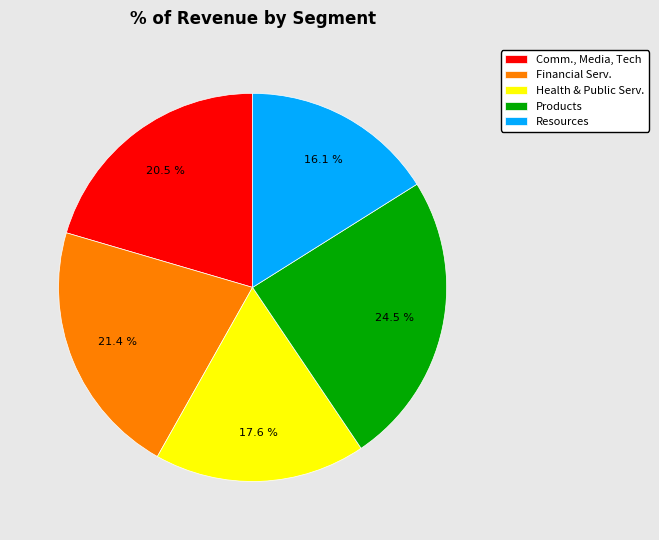

To the nearest percent, what is the average slice percentage?

20%